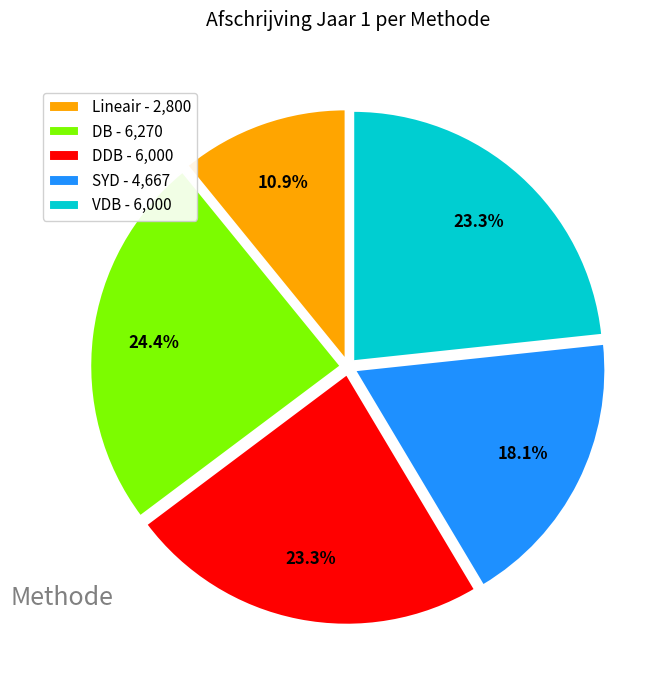

What is the ratio of the value at SYD - 4,667 to the value at VDB - 6,000?

0.8